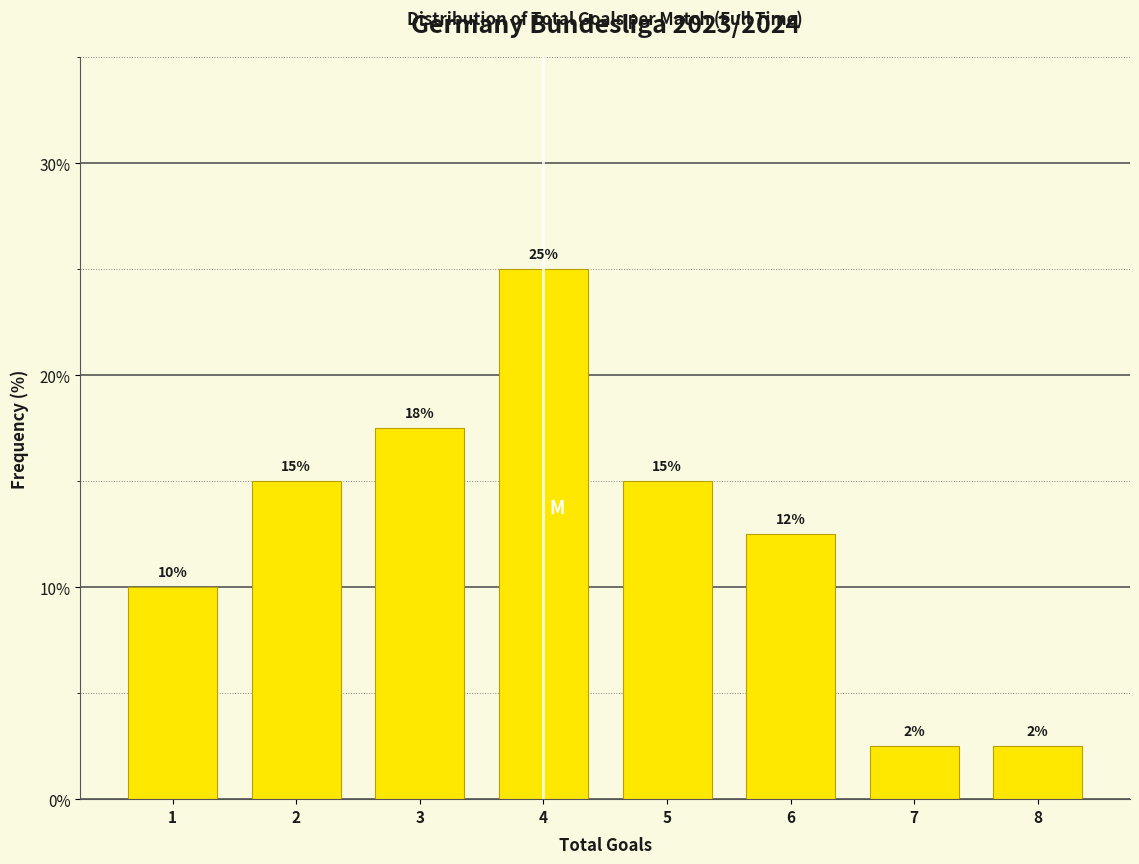

The chart shows a value of 8.5 at 5. True or false?

False